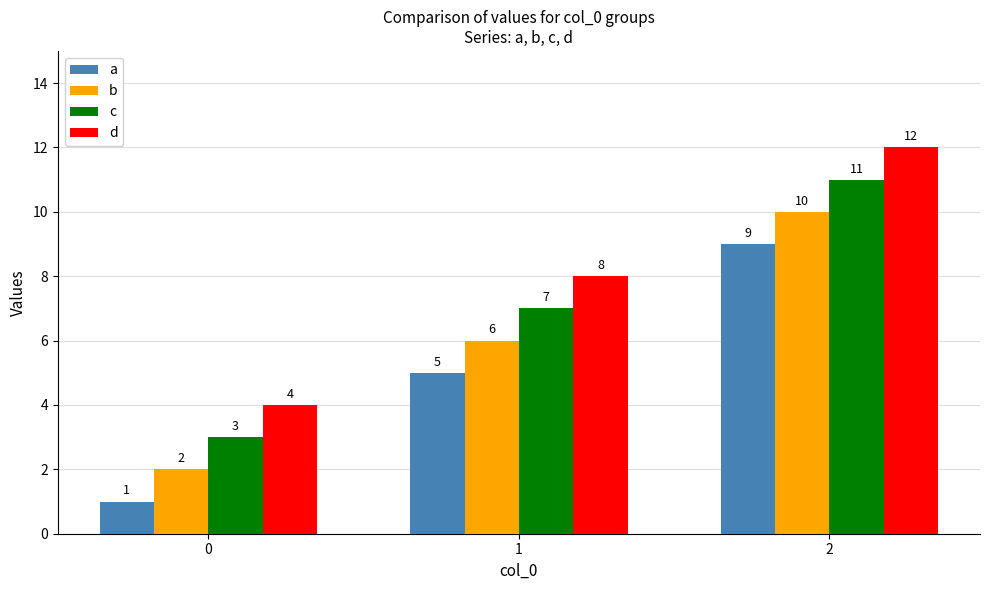

What is the smallest value displayed?

1